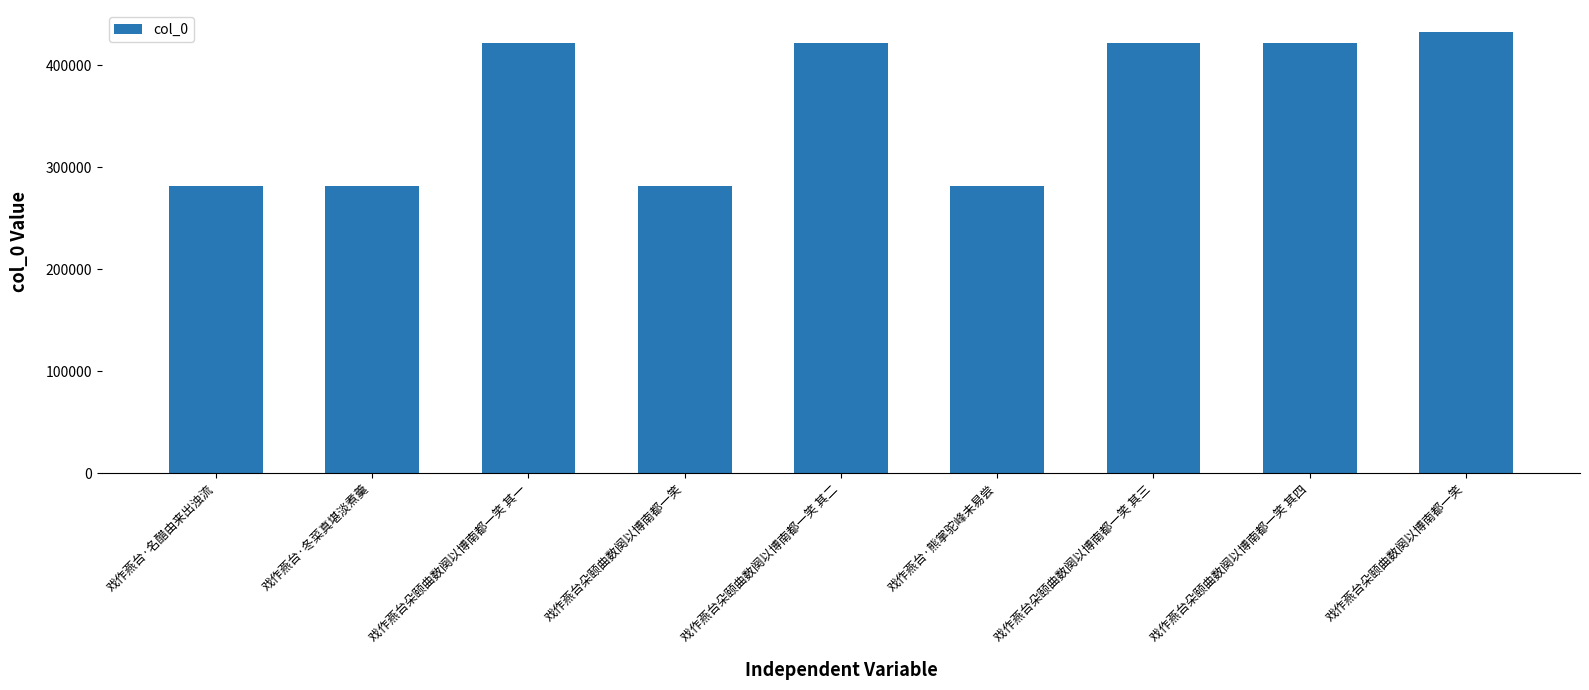

What is the difference between the maximum and second lowest values?

151026